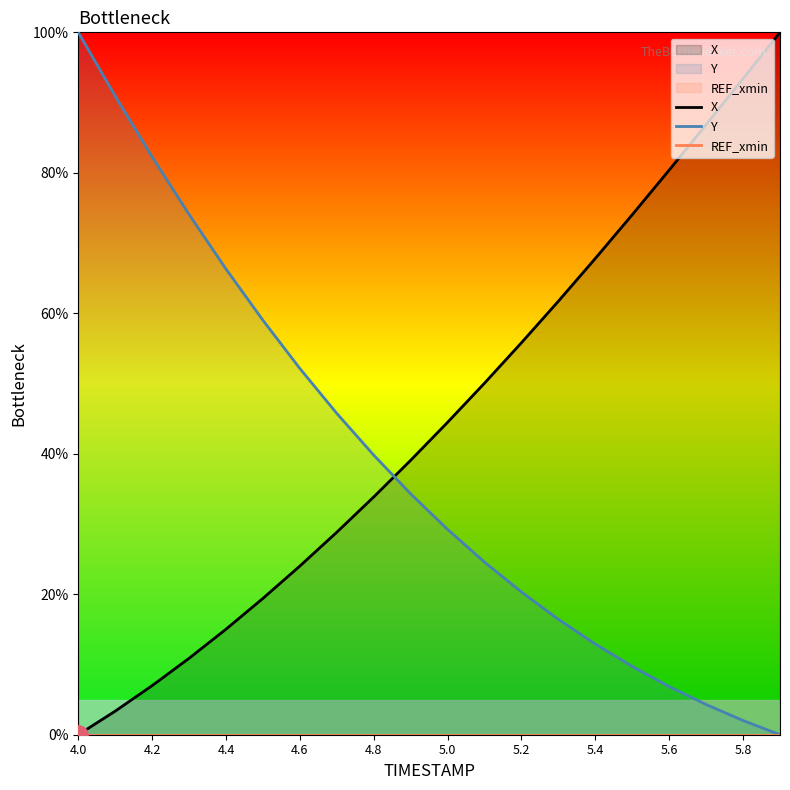

The value of X at 4.4 is 15.0. True or false?

True